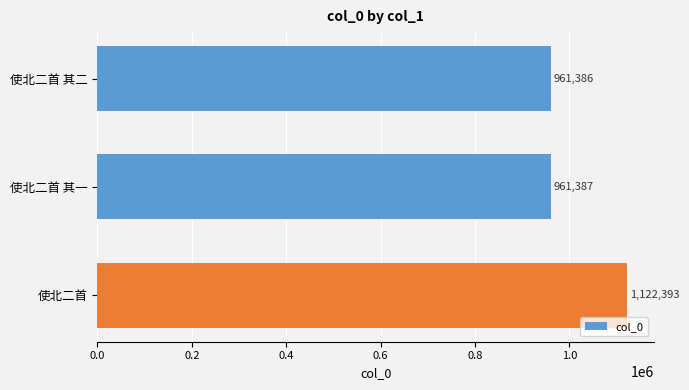

Is it true that the value at 使北二首 其一 is 961387?

True